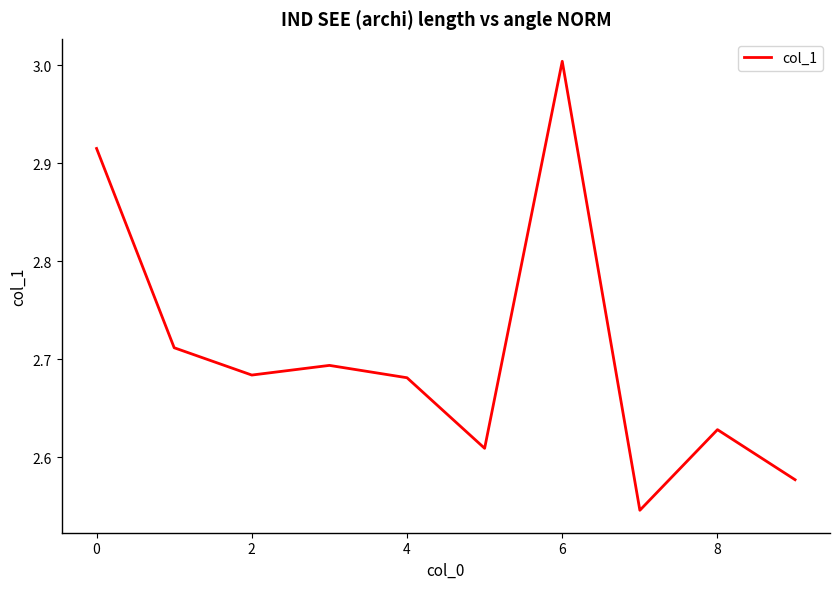

How many lines are shown in the chart?

1